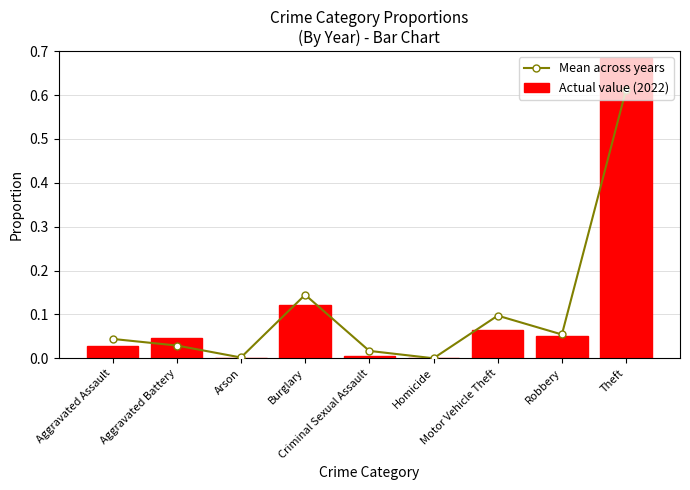

At which label is Actual value (2022) closest to 0?

Arson